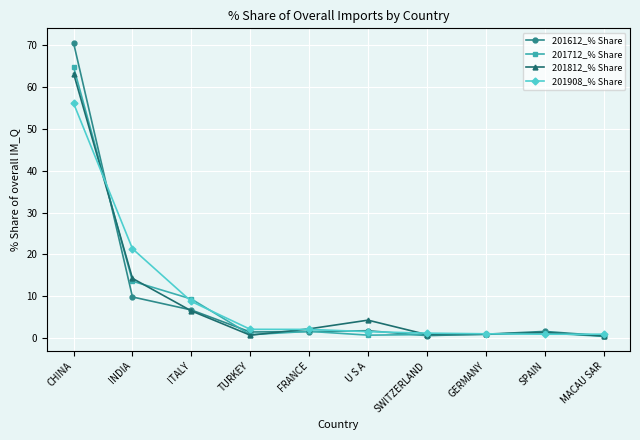

How many data points in 201908_% Share are less than 2?

5